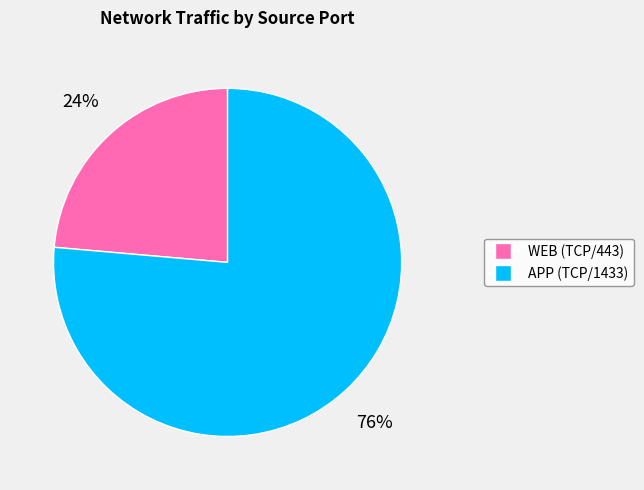

What is the largest slice in the pie chart?

APP